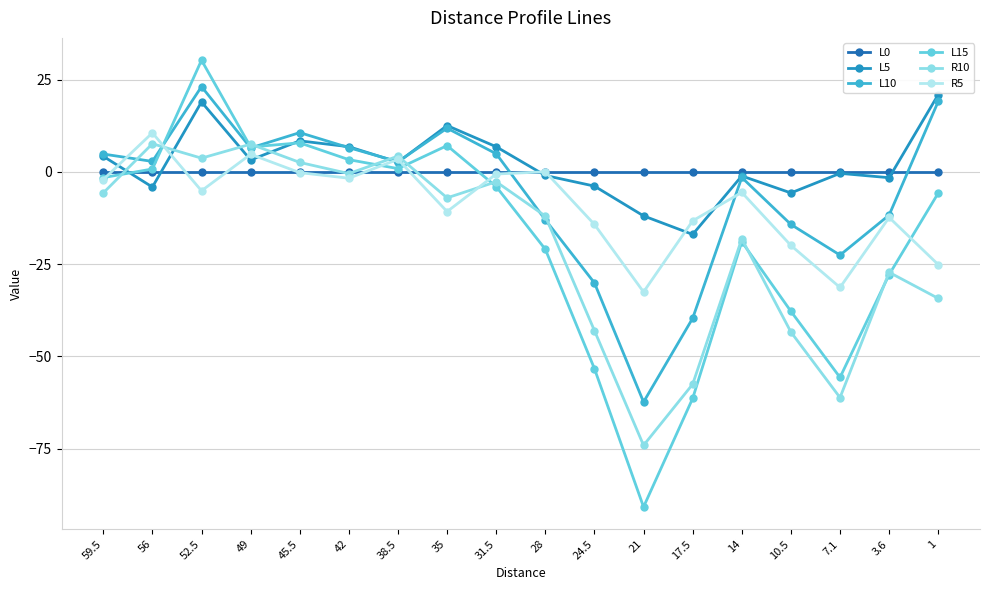

Which series has the largest range (max minus min)?

L15